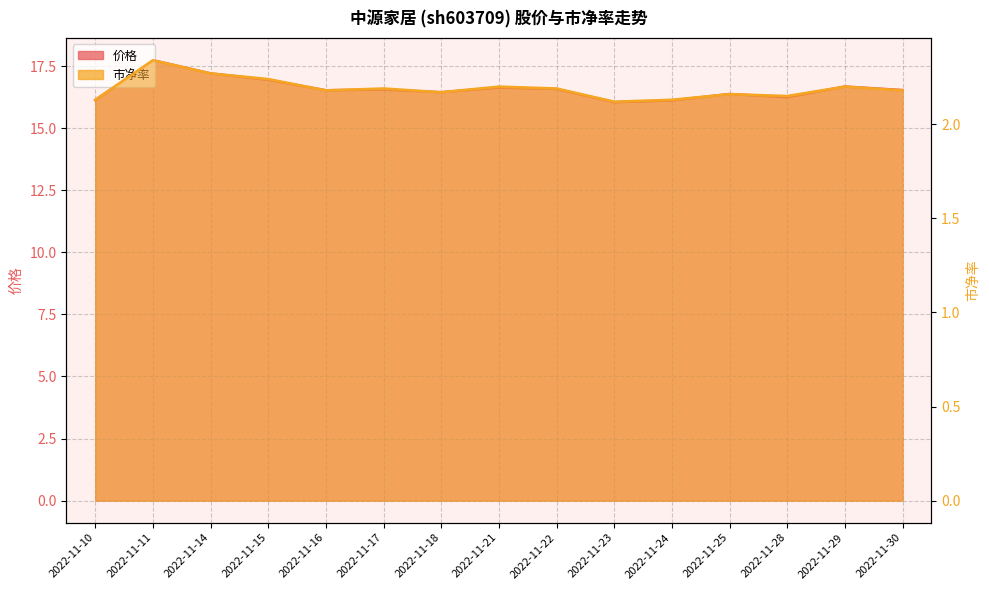

List the labels in order of 市净率 value, largest first.

2022-11-11, 2022-11-14, 2022-11-15, 2022-11-21, 2022-11-29, 2022-11-17, 2022-11-22, 2022-11-16, 2022-11-30, 2022-11-18, 2022-11-25, 2022-11-28, 2022-11-10, 2022-11-24, 2022-11-23